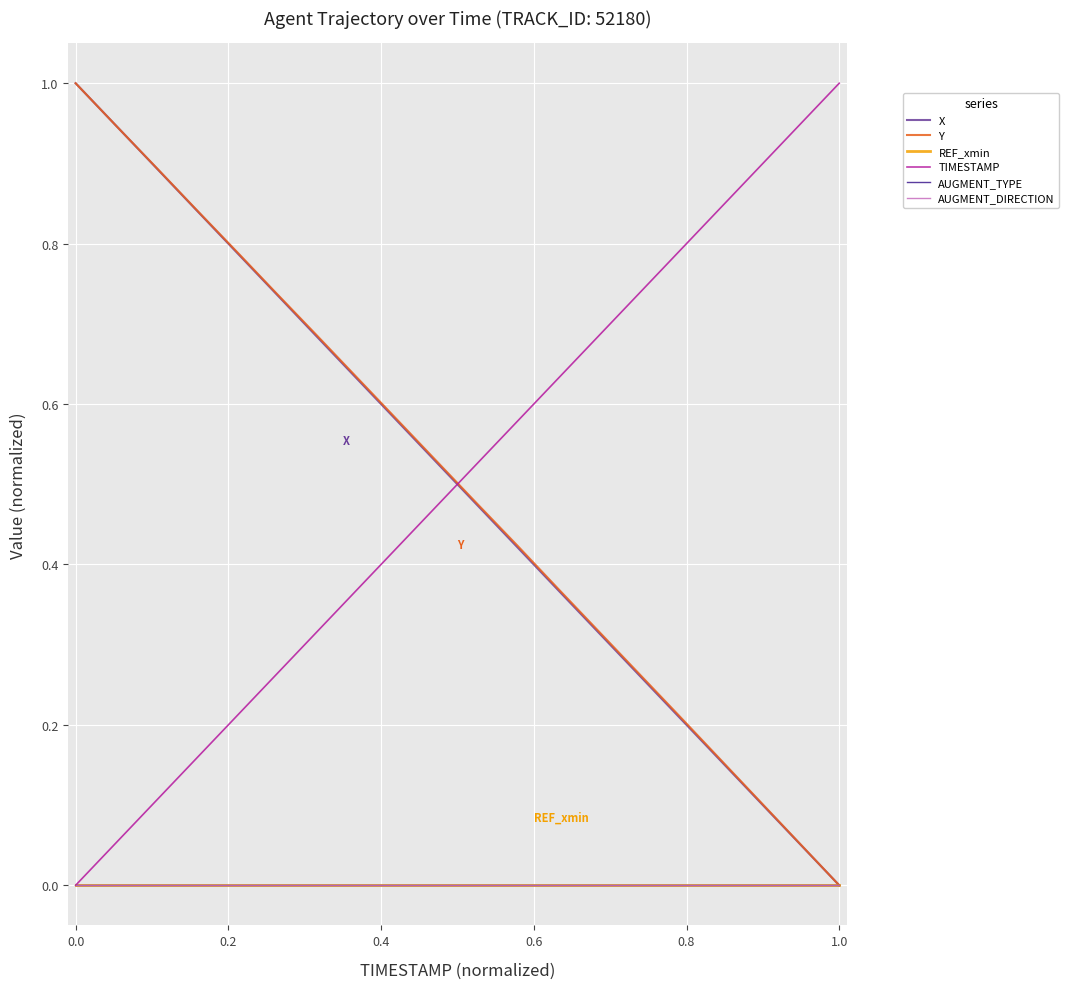

True or false: AUGMENT_TYPE and REF_xmin intersect in this chart.

False